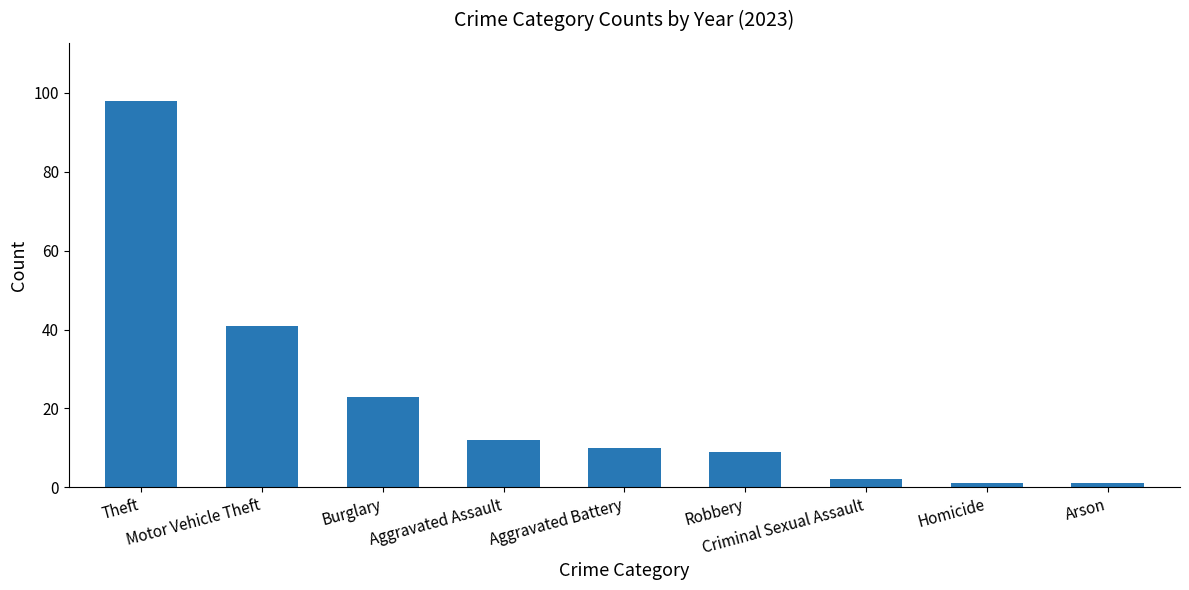

Count the number of data series in this chart.

1